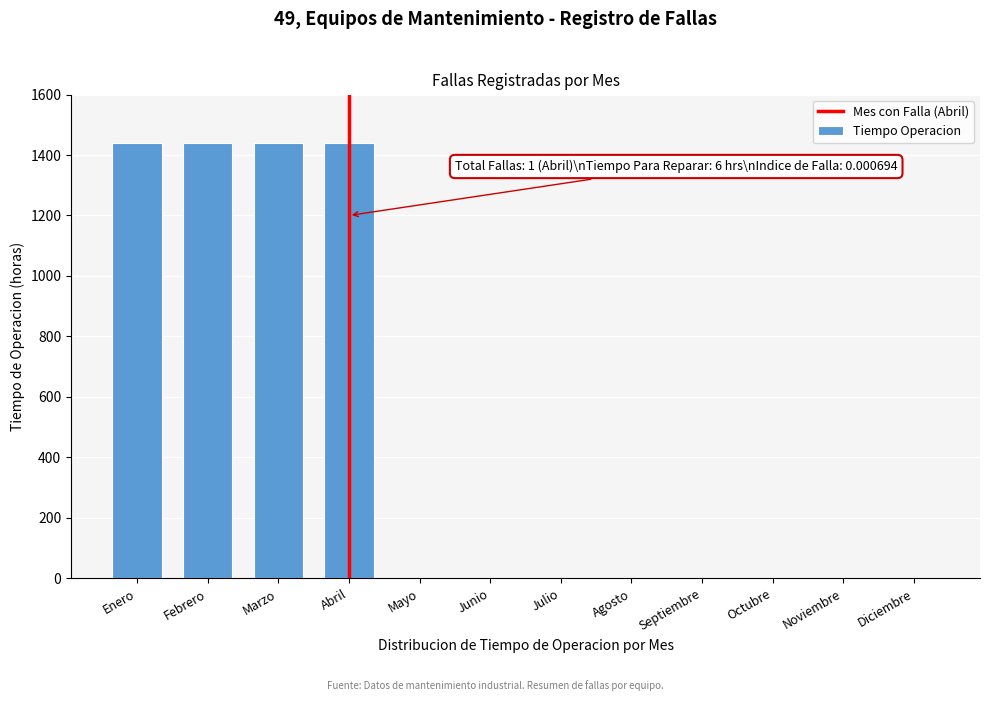

Reading left to right, what are all the values shown in this chart?

Enero=1440	Febrero=1440	Marzo=1440	Abril=1440	Mayo=0	Junio=0	Julio=0	Agosto=0	Septiembre=0	Octubre=0	Noviembre=0	Diciembre=0